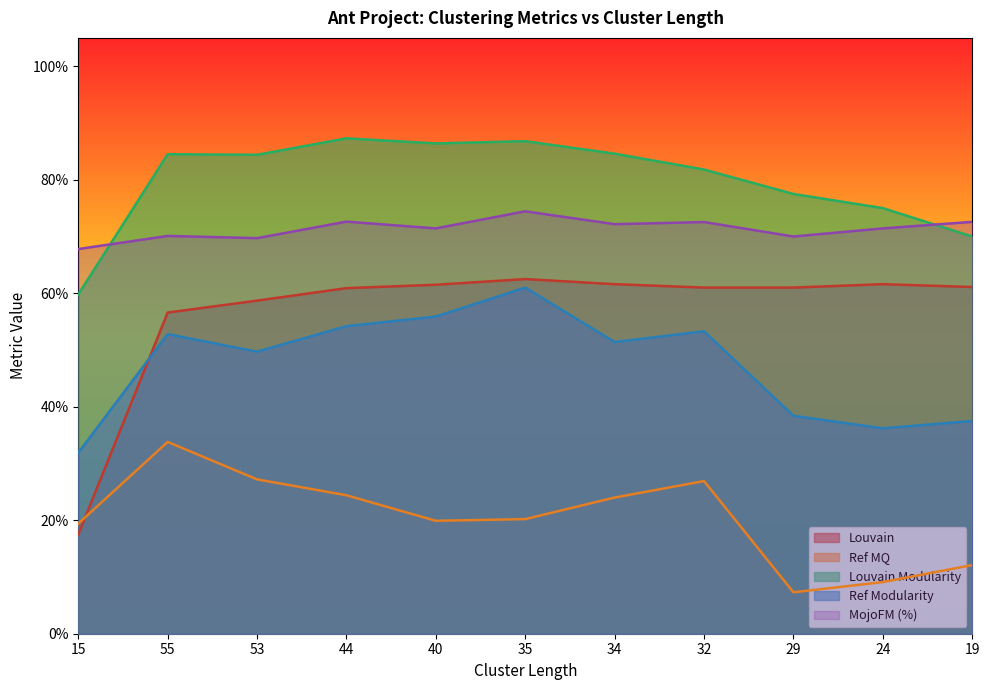

True or false: Louvain and Louvain Modularity cross at least once.

False